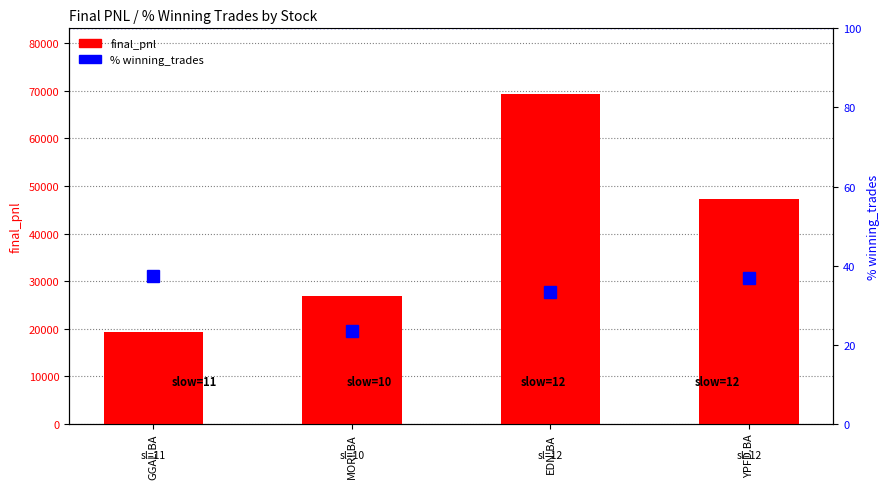

How many data points does each series have?

4